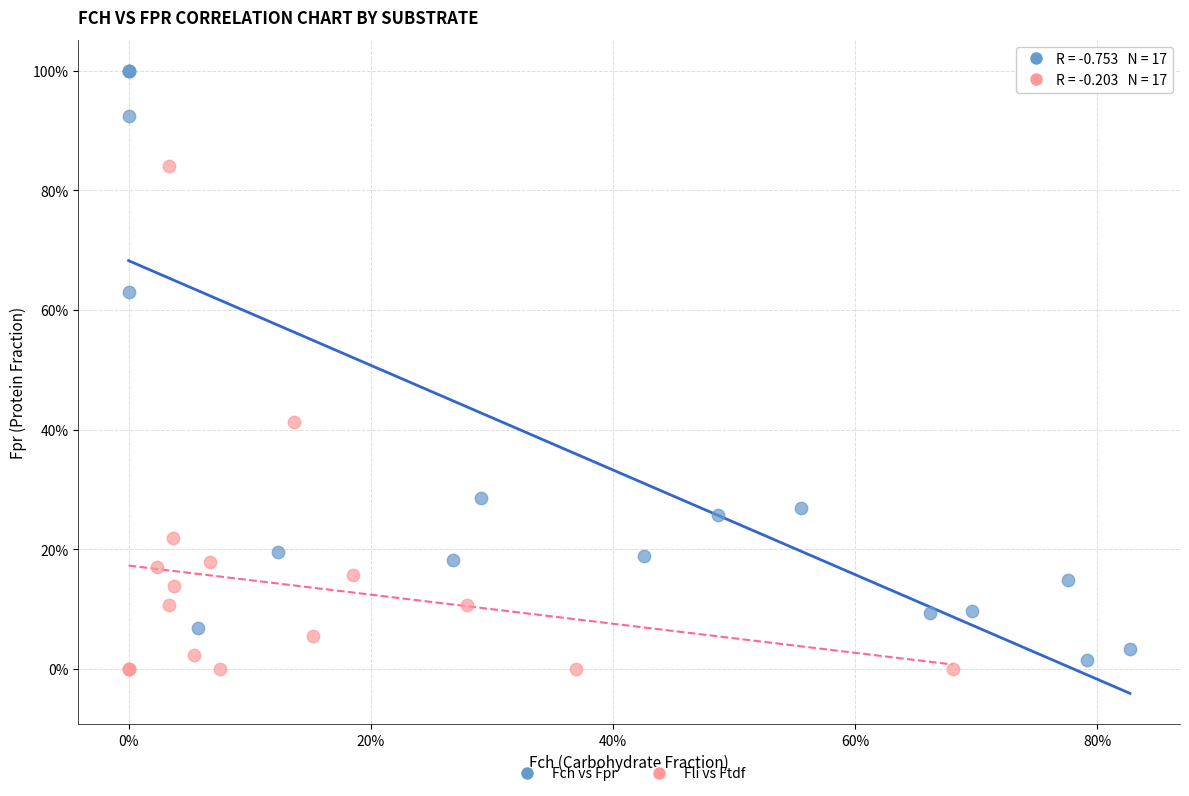

What are all the series names shown in the legend?

Fch vs Fpr, Fli vs Ftdf